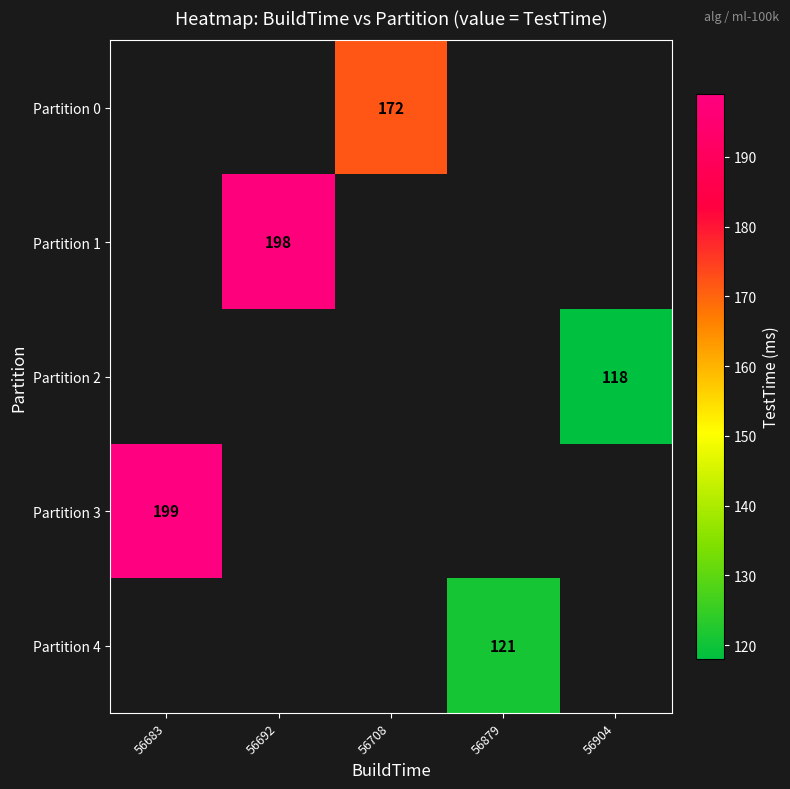

True or false: Partition 0 has a value of 35 at 56708.

False